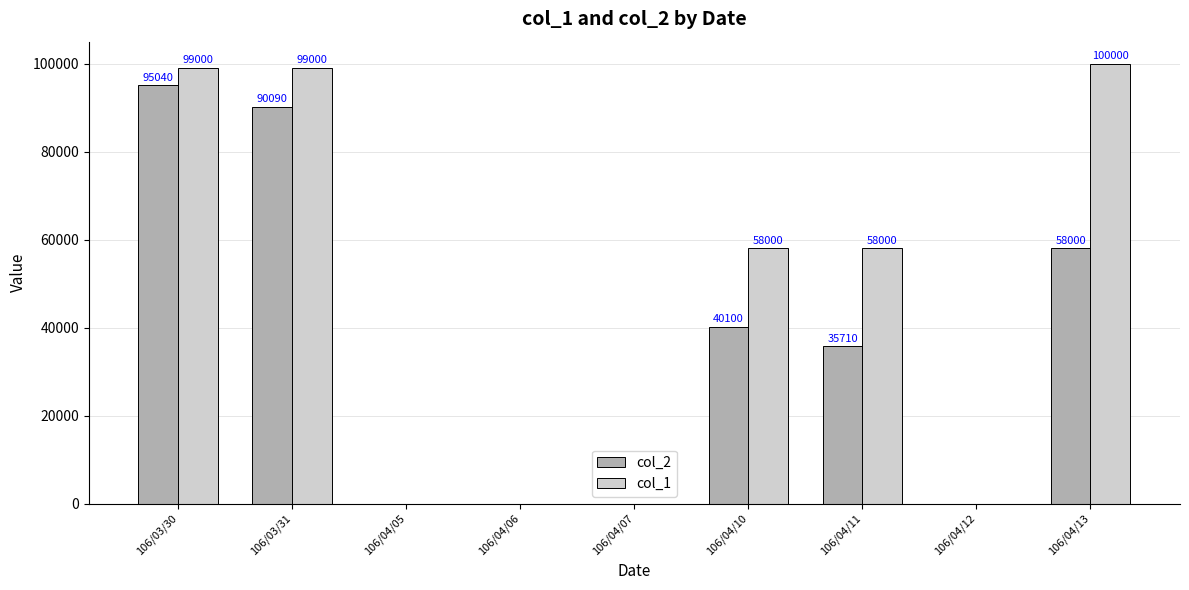

Which series has the largest total across all categories?

col_1